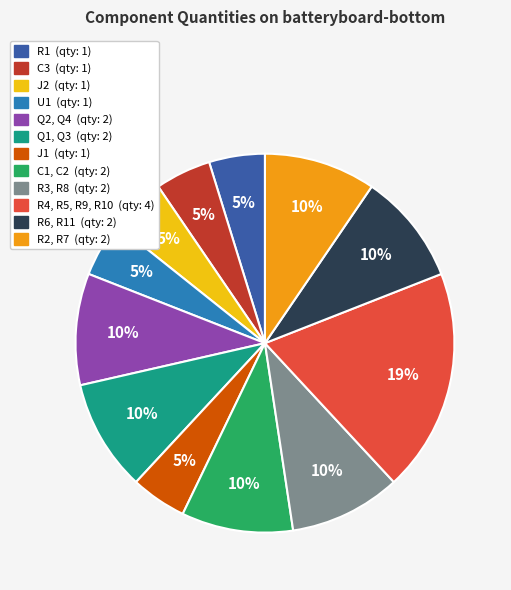

Is it true that R6, R11 is 10% of the pie?

True